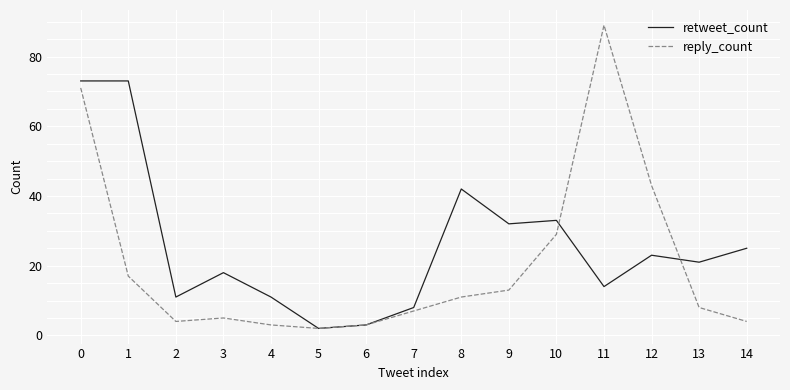

True or false: reply_count has a value of 4 at 14.

True